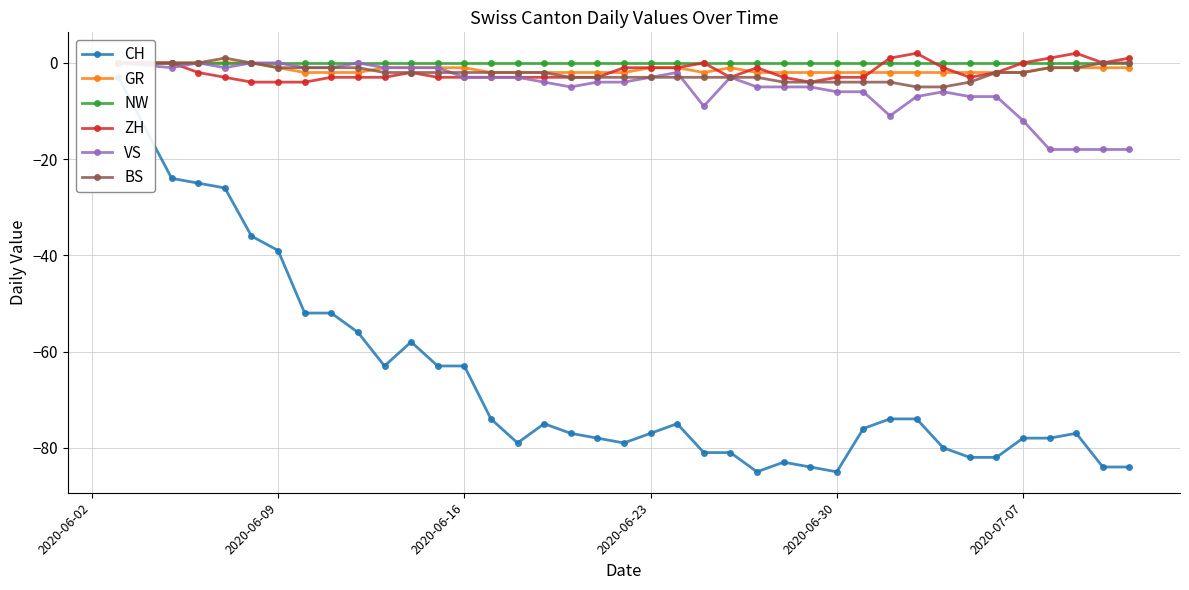

Is it true that BS equals -2 at 2020-06-16?

True